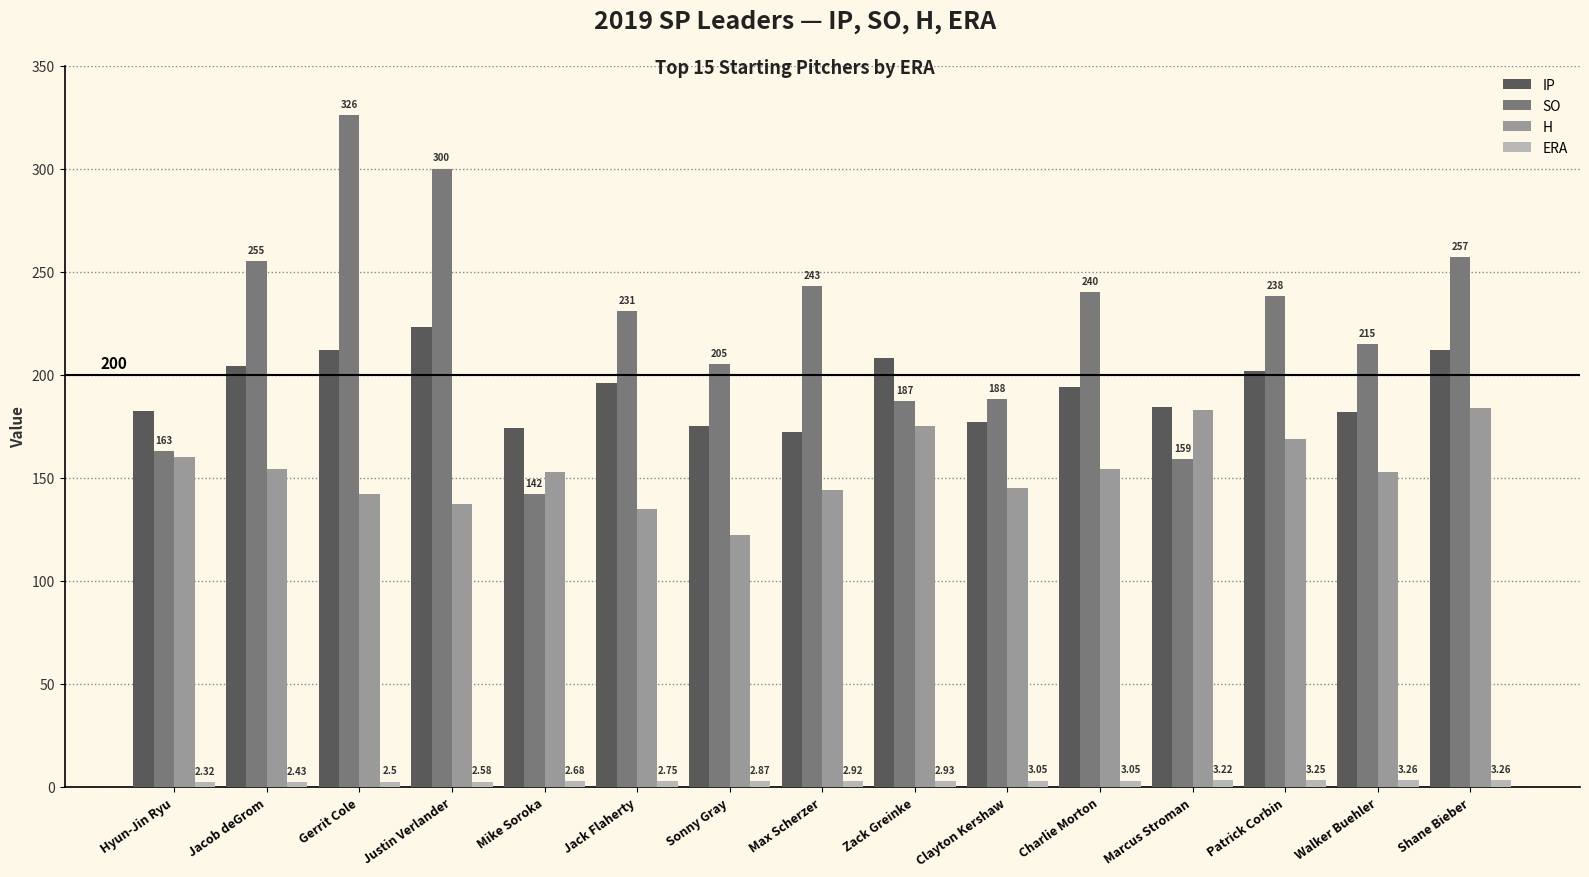

List the labels in order of SO value, largest first.

Gerrit Cole, Justin Verlander, Shane Bieber, Jacob deGrom, Max Scherzer, Charlie Morton, Patrick Corbin, Jack Flaherty, Walker Buehler, Sonny Gray, Clayton Kershaw, Zack Greinke, Hyun-Jin Ryu, Marcus Stroman, Mike Soroka